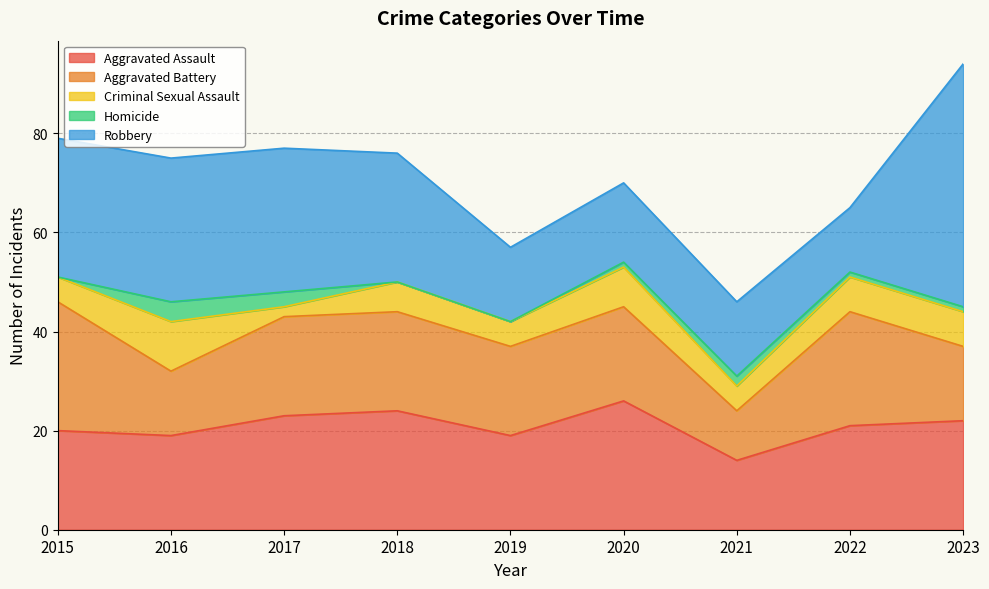

Where is Aggravated Battery nearest to the value 18?

2019